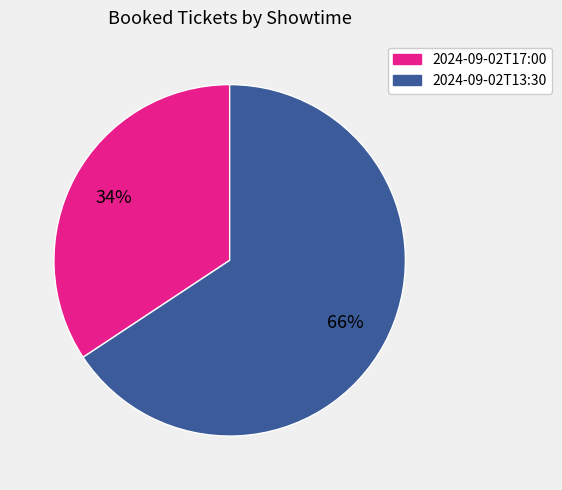

Which category has the smallest portion of the pie?

2024-09-02T17:00